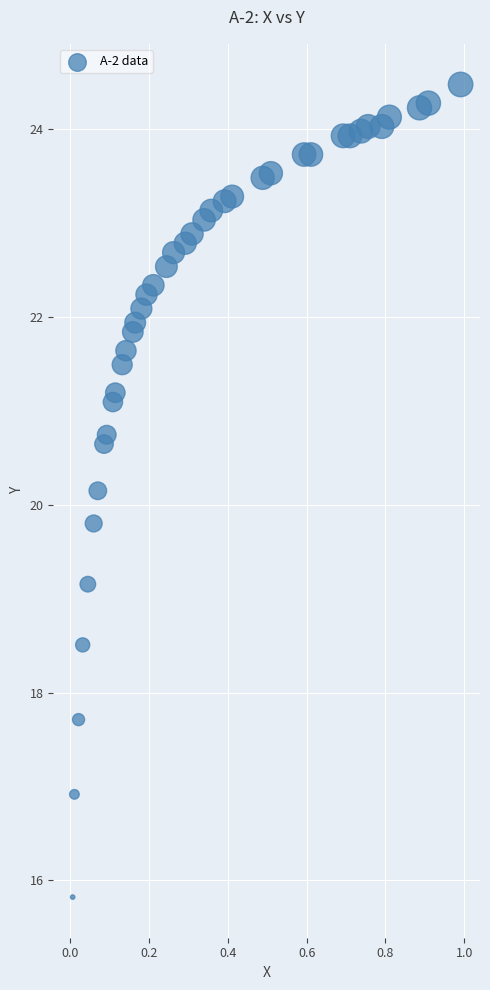

What is the range of X values (max minus min)?

1.0